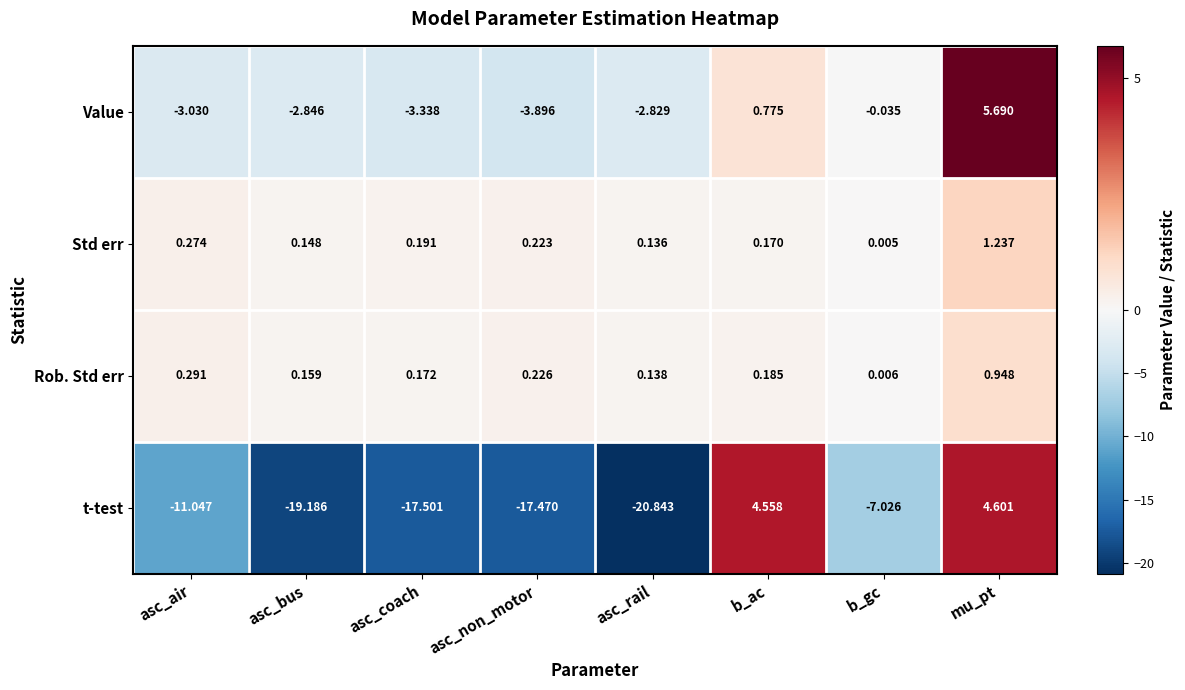

At b_ac, list the series in order from smallest to largest.

Std err, Rob. Std err, Value, t-test